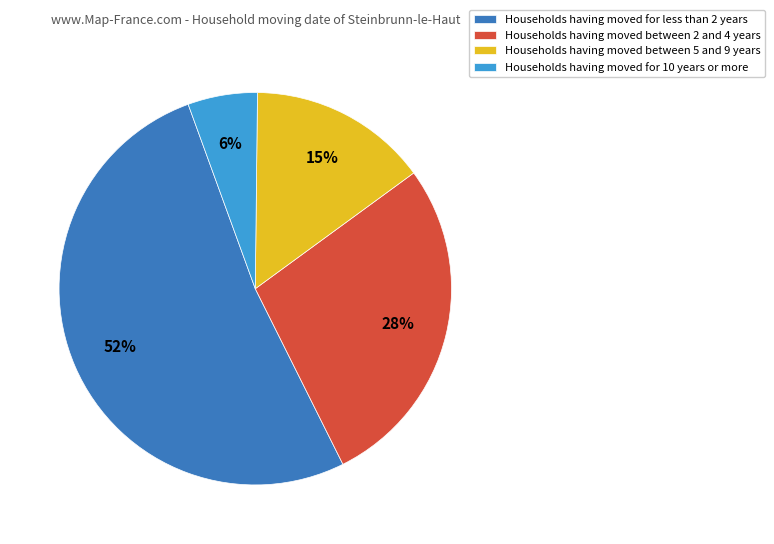

Is there any slice that represents more than half of the pie?

Yes